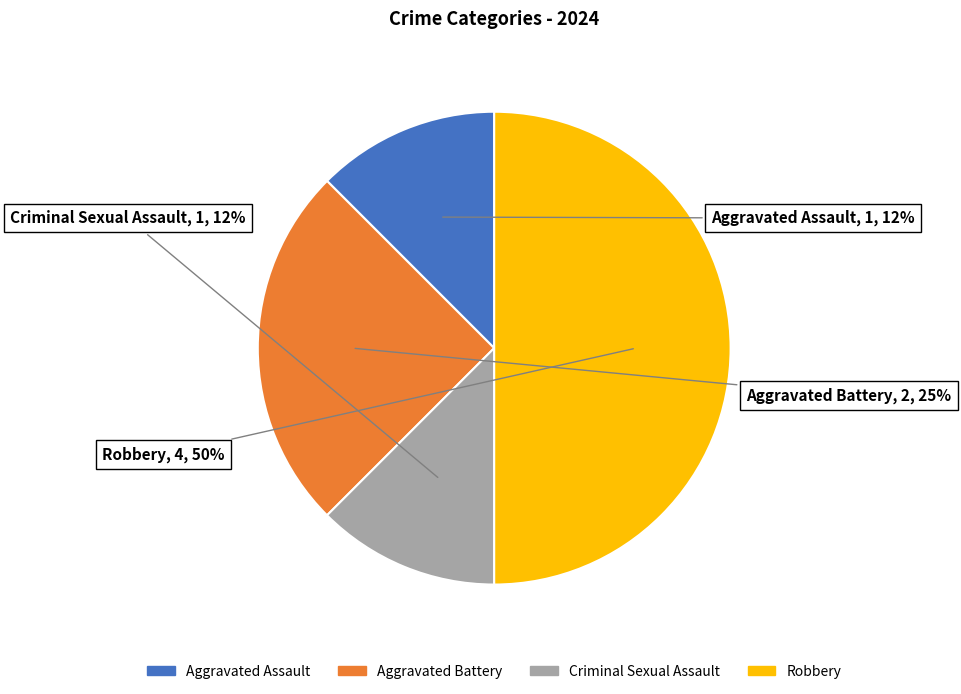

To the nearest percent, what percentage of the pie is Aggravated Battery?

25%